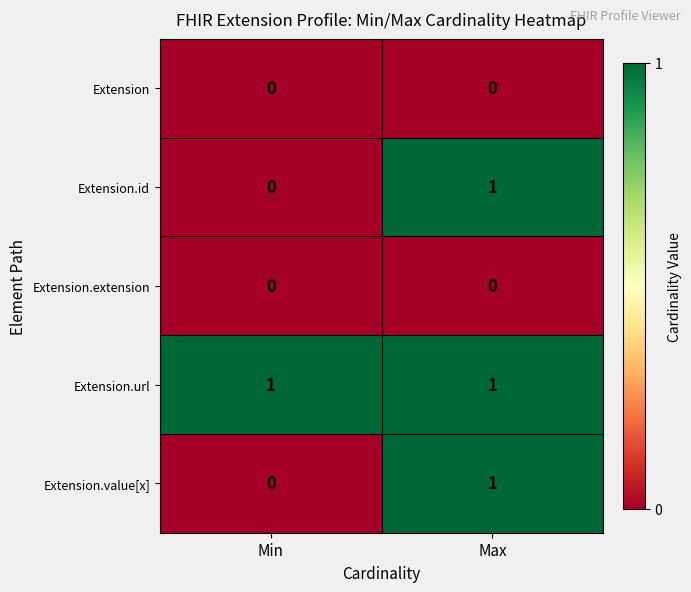

What is the spread (max minus min) of values at Max?

1